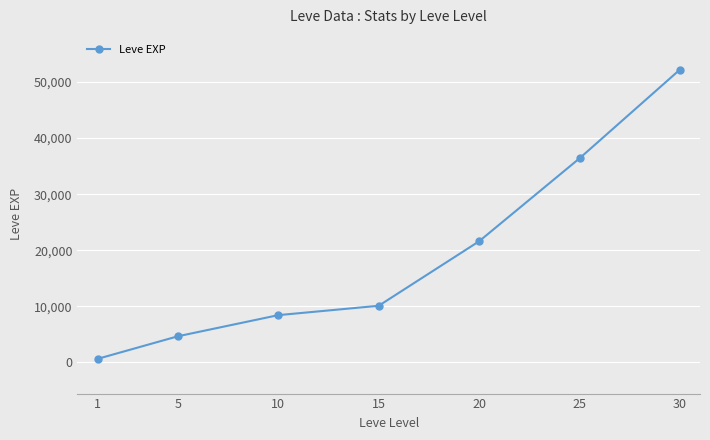

What is the sum of the values at 10 and 25?

44820